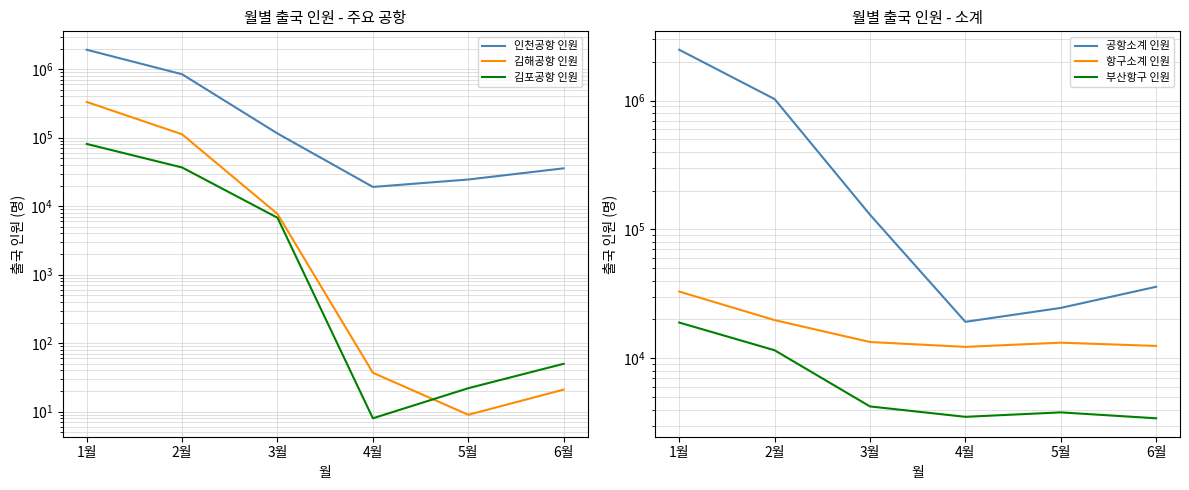

Between 1월 and 5월, which series saw the biggest shift?

공항소계 인원